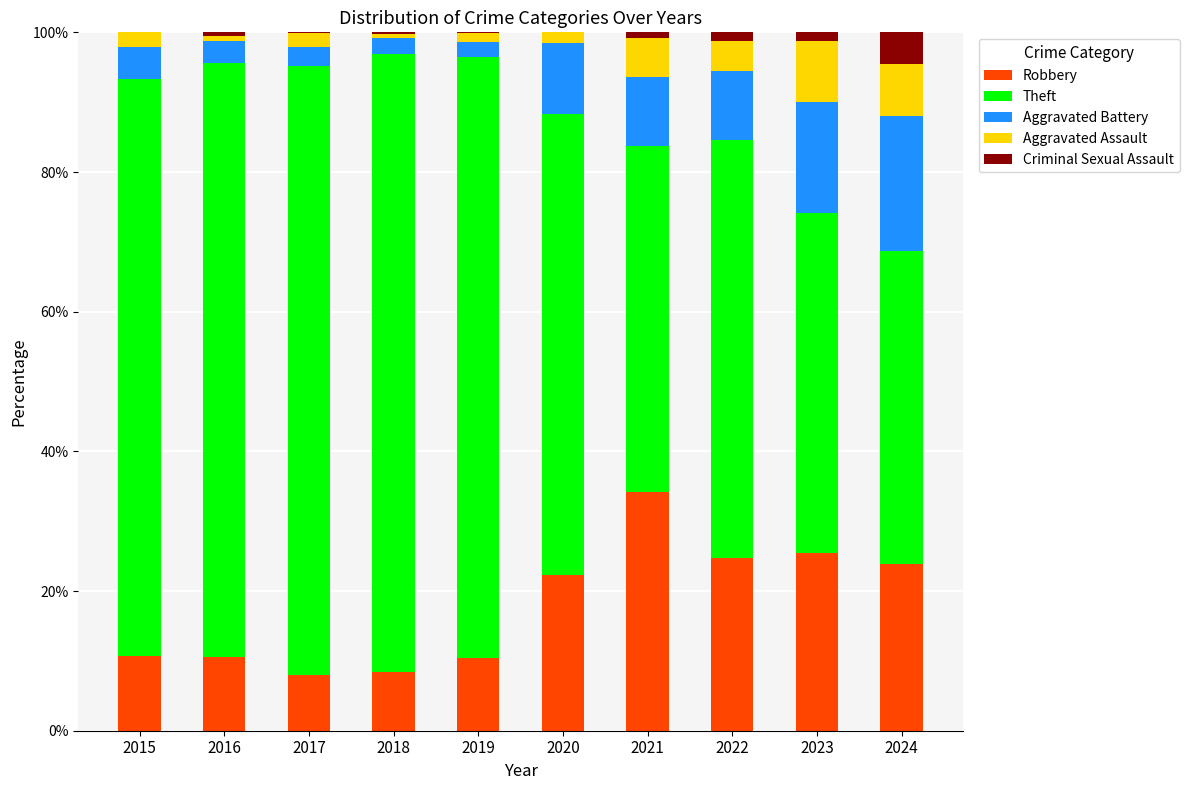

True or false: Robbery has a value of 43.4 at 2022.

False